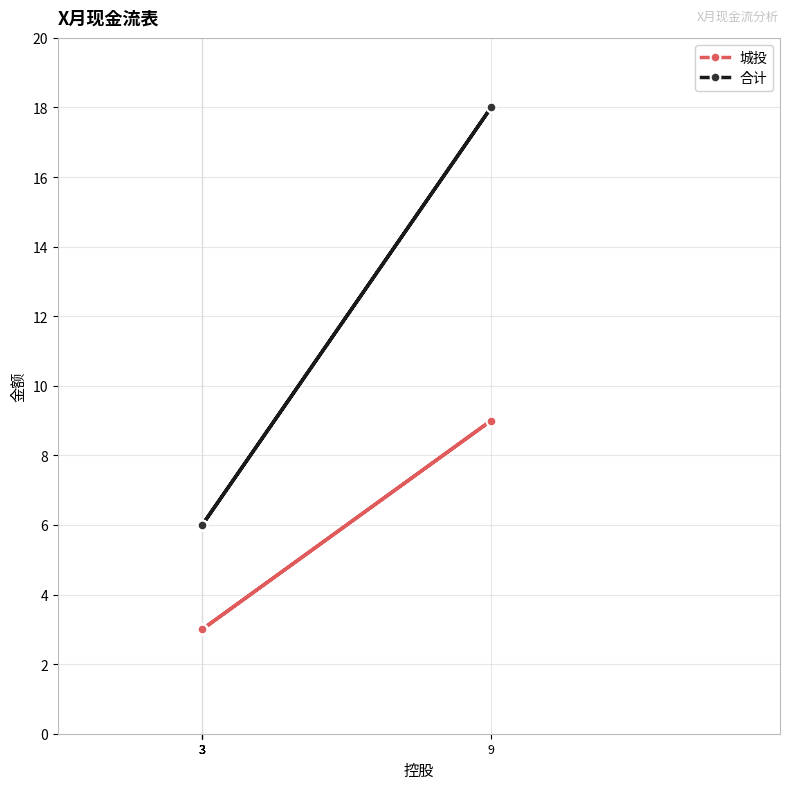

True or false: 城投 and 合计 intersect in this chart.

False